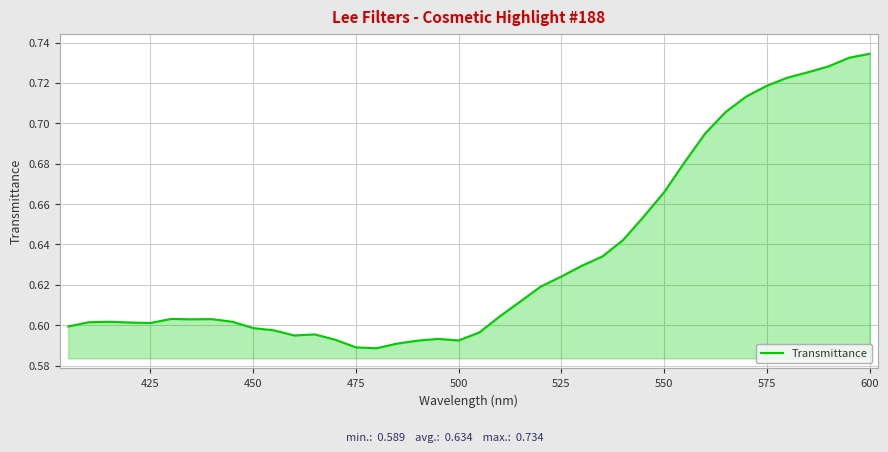

How many values are between 0 and 1?

40